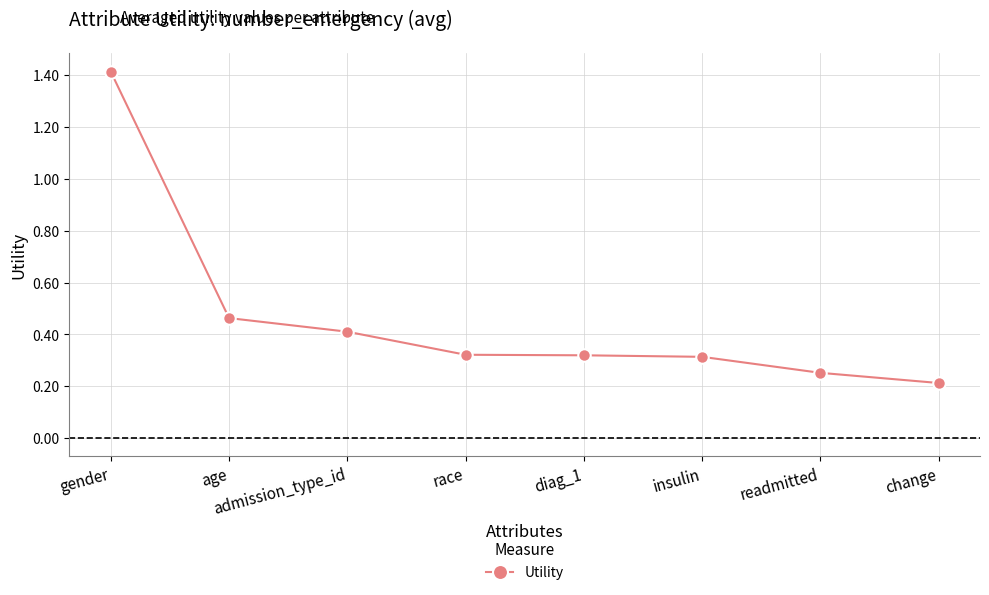

What is the difference between the maximum and minimum values?

1.2